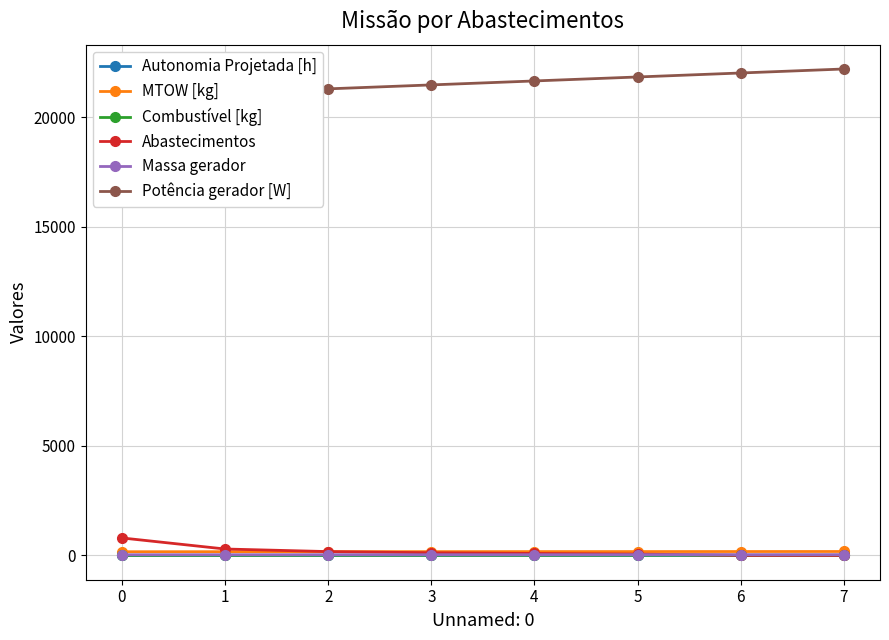

Reading right to left, extract all data points from this chart.

Autonomia Projetada [h]: 7=0.8	6=0.7	5=0.6	4=0.5	3=0.4	2=0.3	1=0.2	0=0.1
MTOW [kg]: 7=178.1	6=176.7	5=175.2	4=173.7	3=172.2	2=170.8	1=169.3	0=167.9
Combustível [kg]: 7=8.0	6=7.0	5=6.0	4=5.0	3=4.0	2=3.0	1=2.0	0=1.0
Abastecimentos: 7=0.0	6=2.0	5=61.0	4=89.0	3=120.0	2=174.0	1=292.0	0=797.0
Massa gerador: 7=33.8	6=33.3	5=32.8	4=32.3	3=31.9	2=31.4	1=30.9	0=30.5
Potência gerador [W]: 7=22204.8	6=22022.2	5=21840.2	4=21658.8	3=21478.0	2=21297.9	1=21118.5	0=20939.6